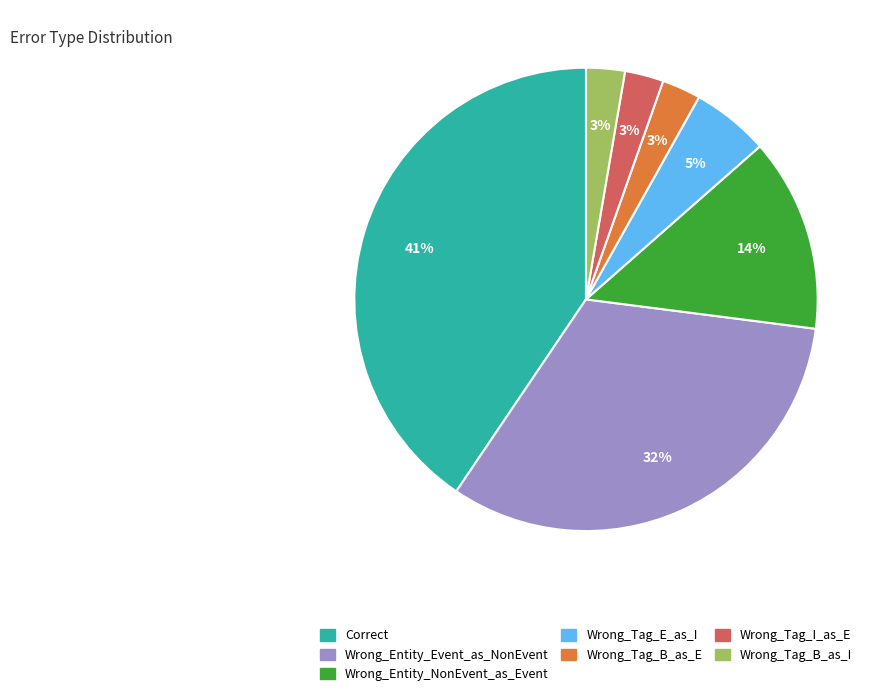

Which category has the biggest portion of the pie?

Correct